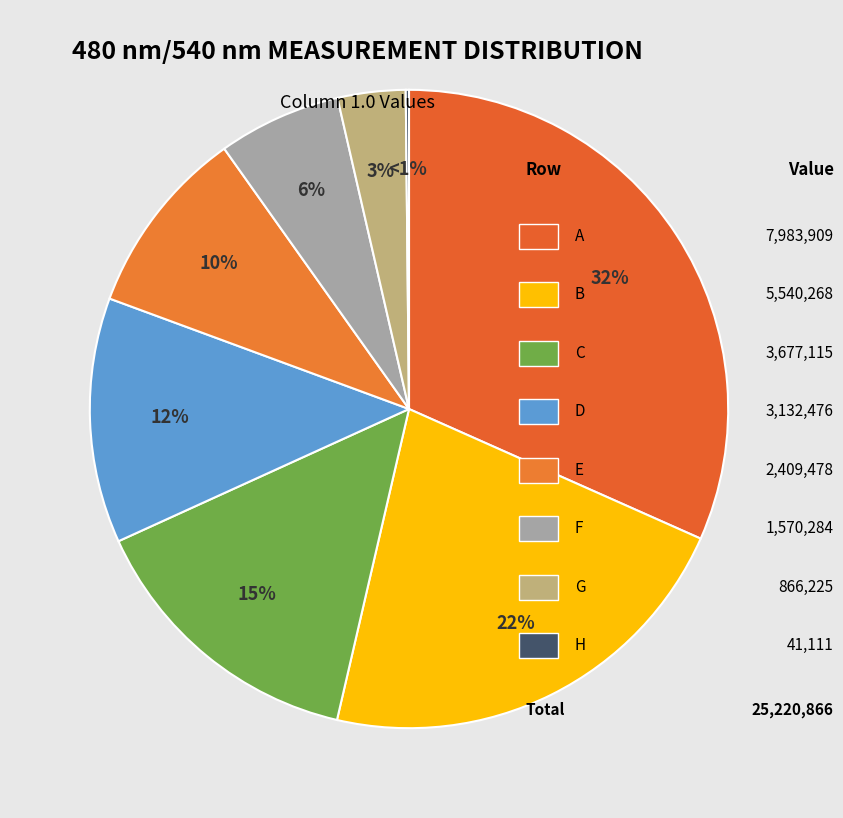

How many slices are in this pie chart?

8